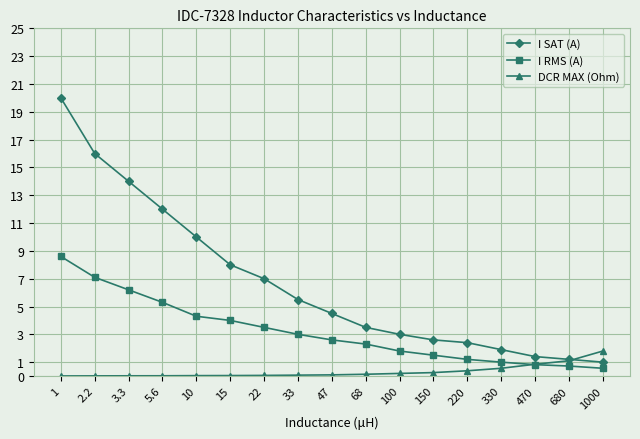

The value of I RMS (A) at 5.6 is 1.8. True or false?

False